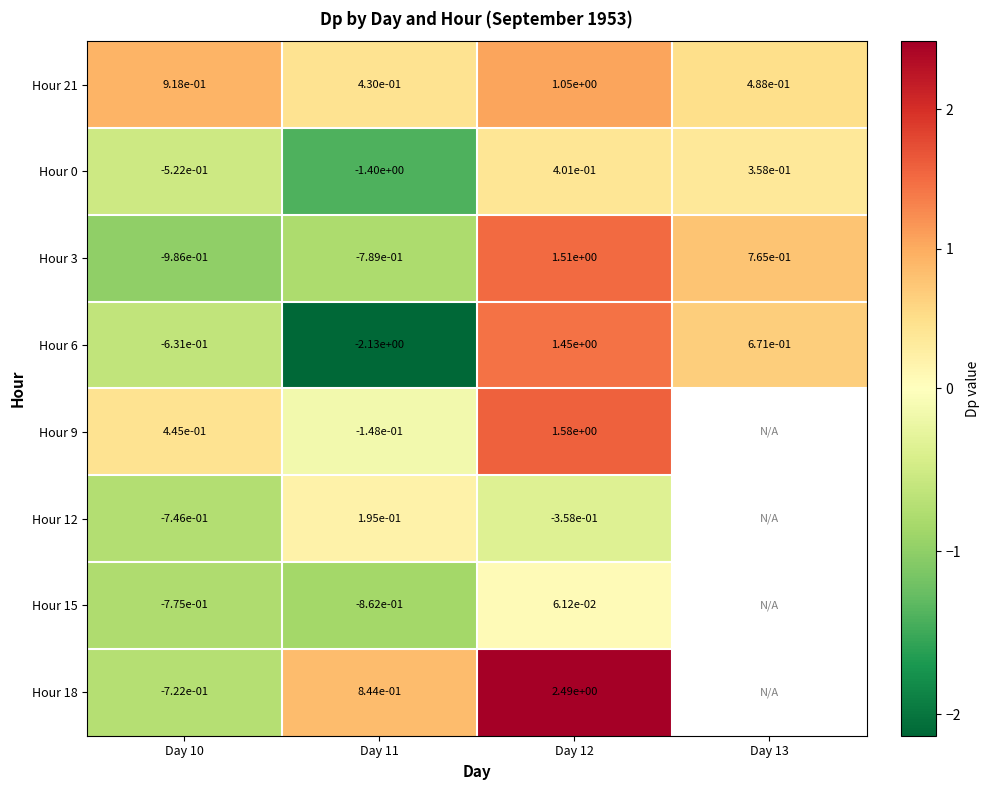

List the labels in order of Hour 9 value, smallest first.

Day 11, Day 10, Day 12, Day 13